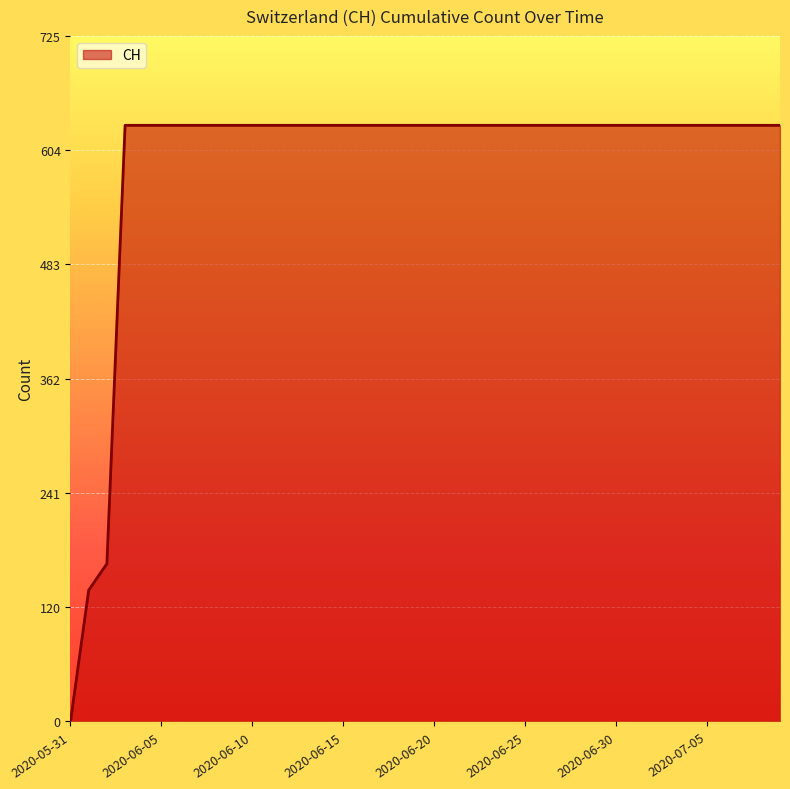

What is the maximum value shown in the chart?

631